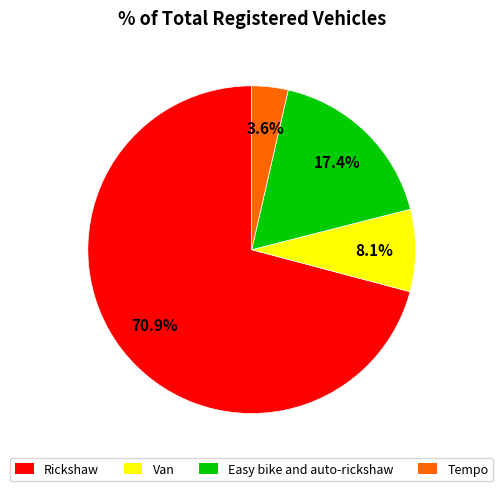

Which has a higher value, Rickshaw or Easy bike and auto-rickshaw?

Rickshaw